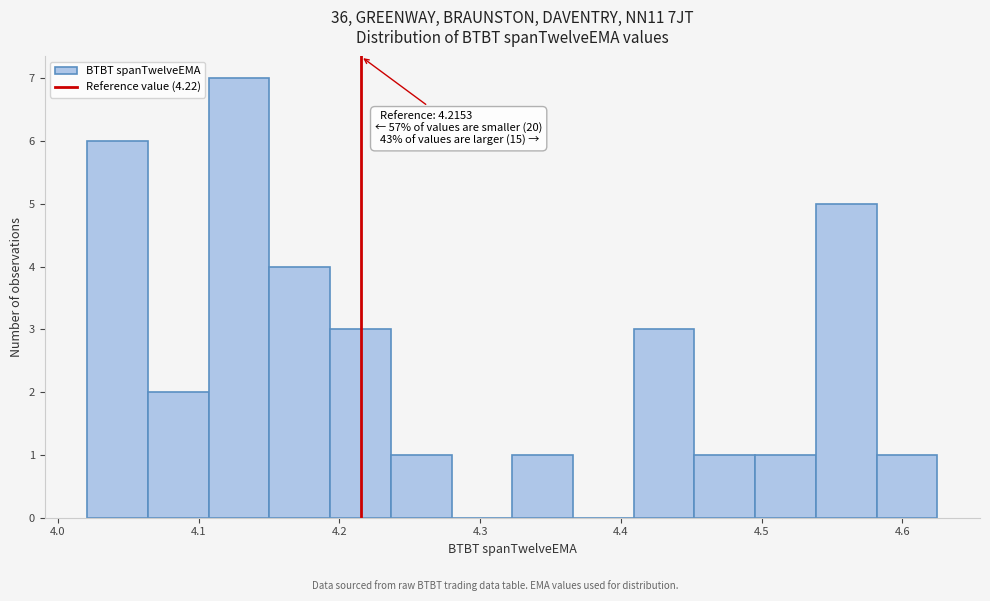

Over which range of the x-axis is the bar tallest?

4.11 to 4.15